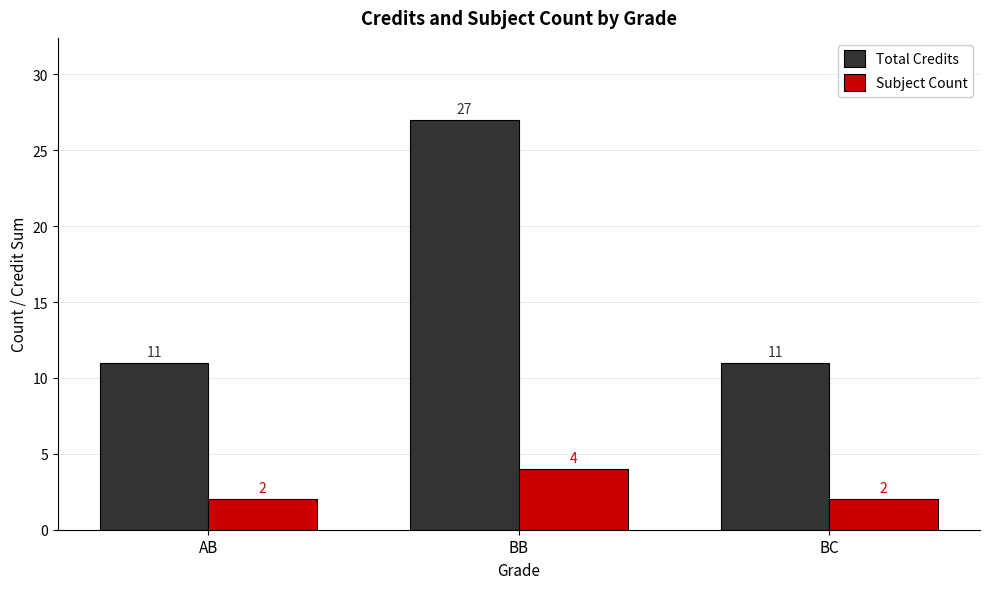

Is it true that Subject Count equals 4 at BB?

True